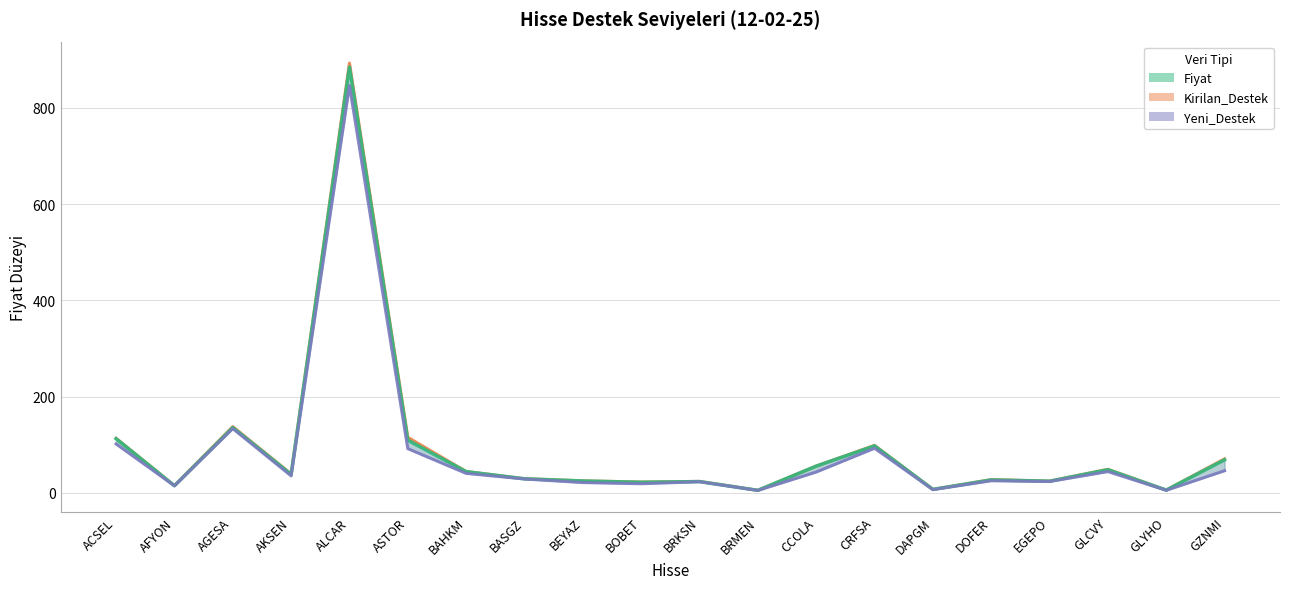

How many interior local peaks does the Fiyat series have?

6